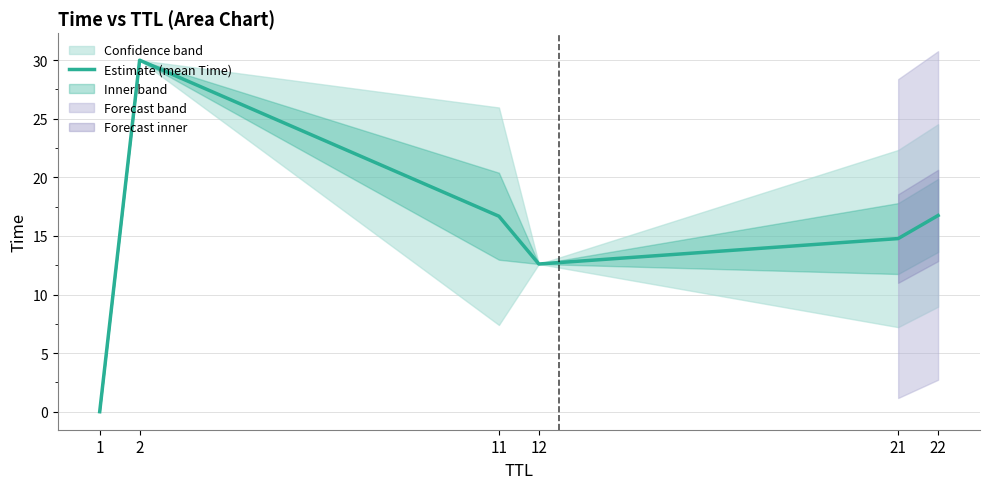

What is the average value?

15.1